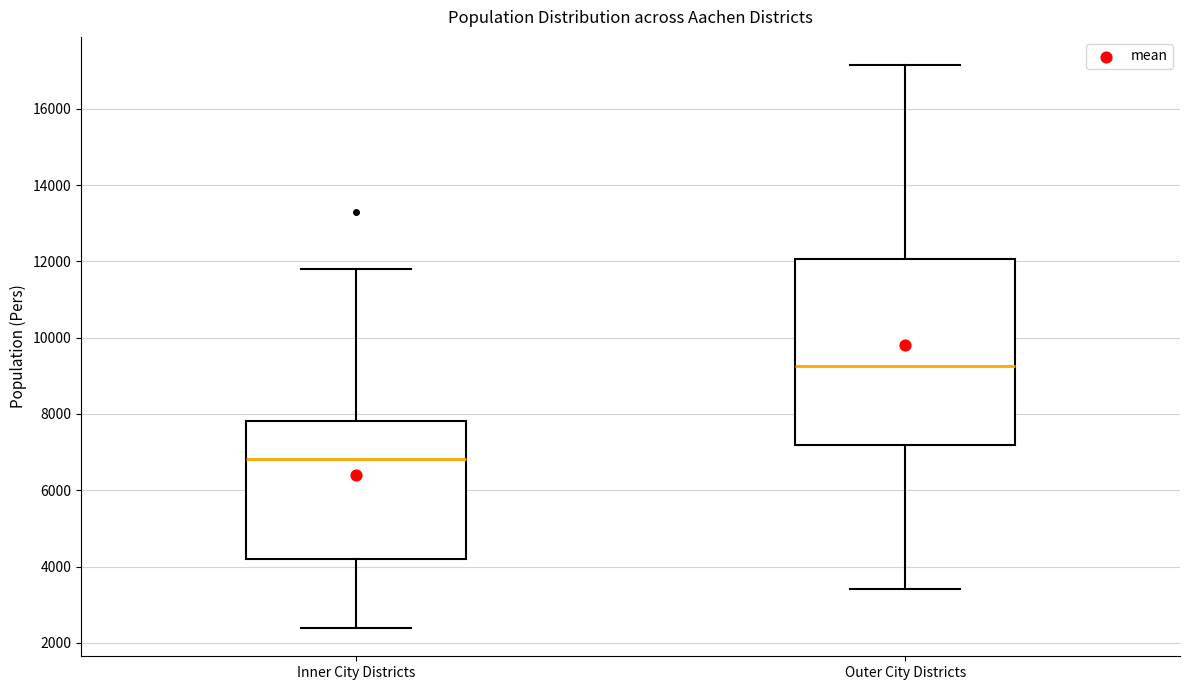

Where is the lower edge of the box for Outer City Districts on the y-axis? The values are not printed on the chart, so give them approximately, as read against the axis.

7200